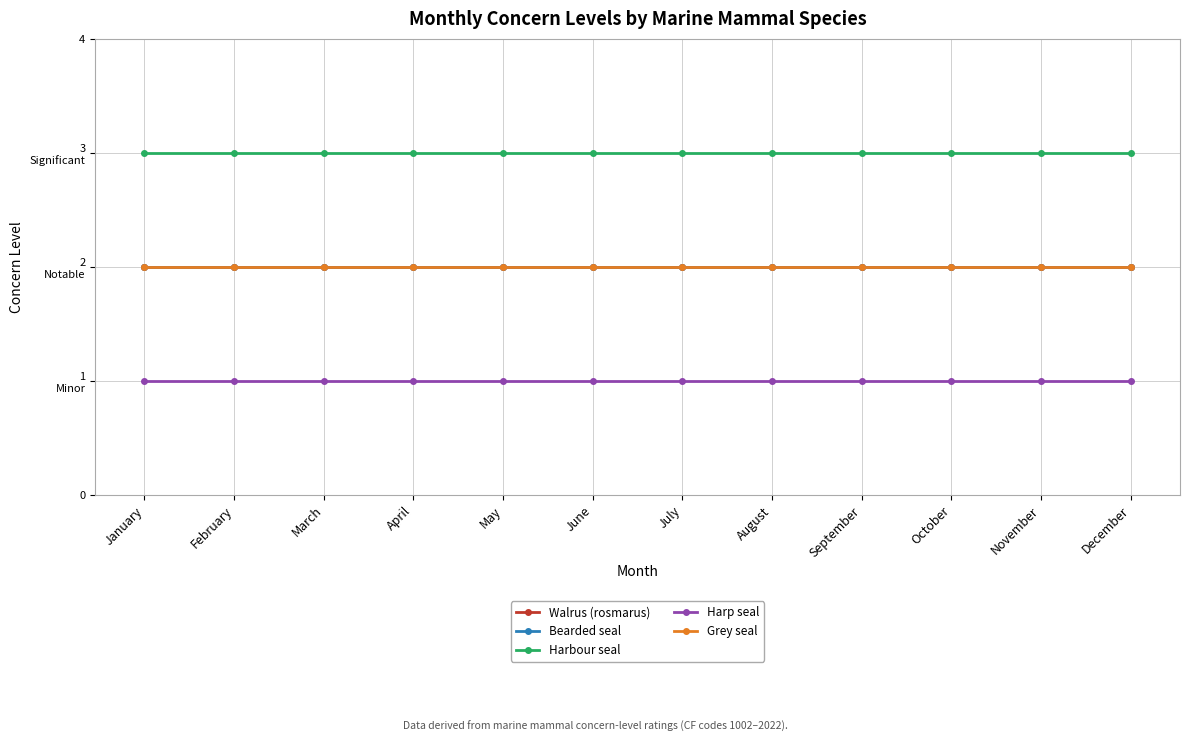

At which category is the sum across all series the highest?

January